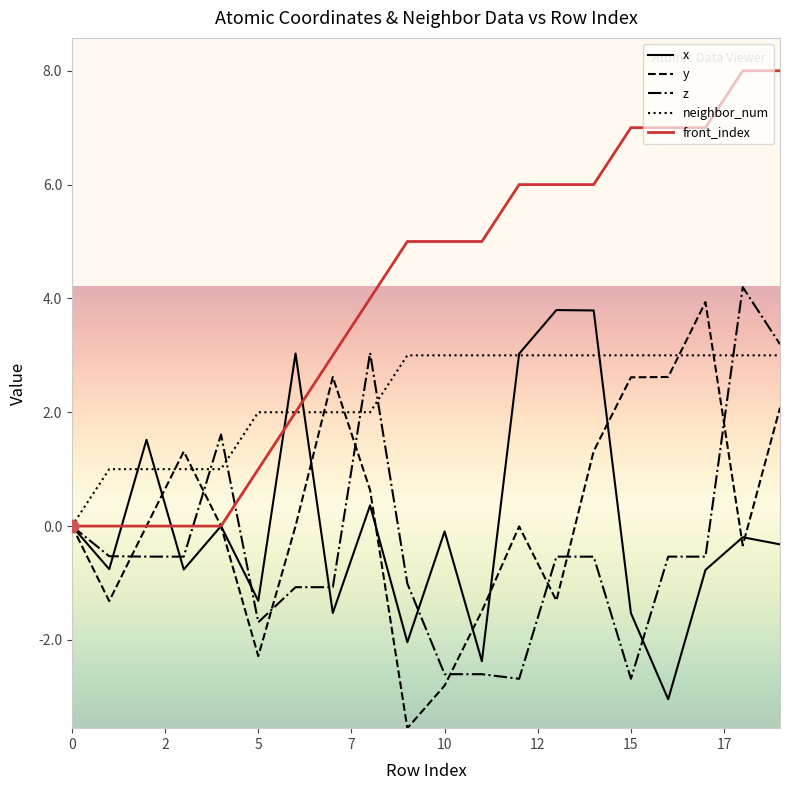

What is the minimum value shown in the chart?

-3.6